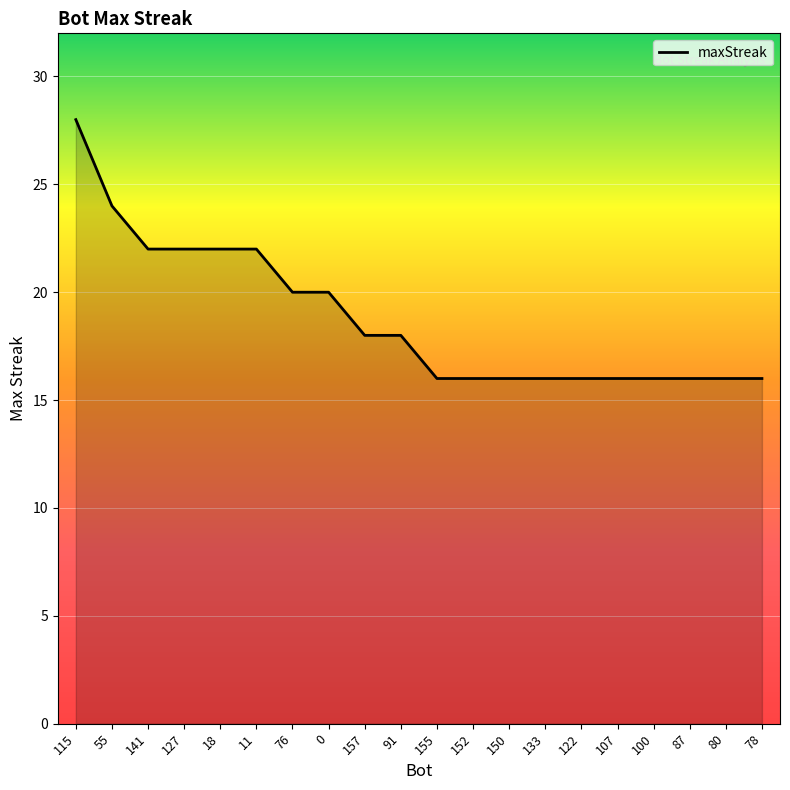

What is the difference between the maximum and minimum values?

12